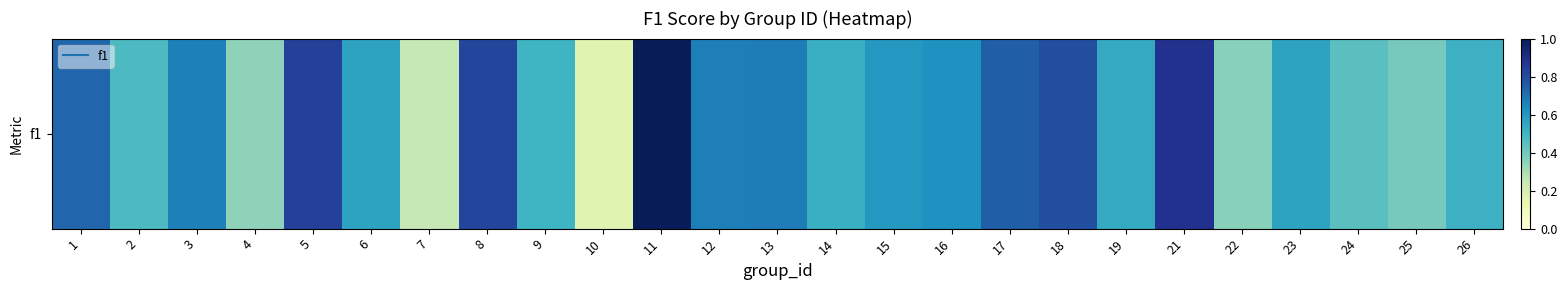

What is the smallest value displayed?

0.2